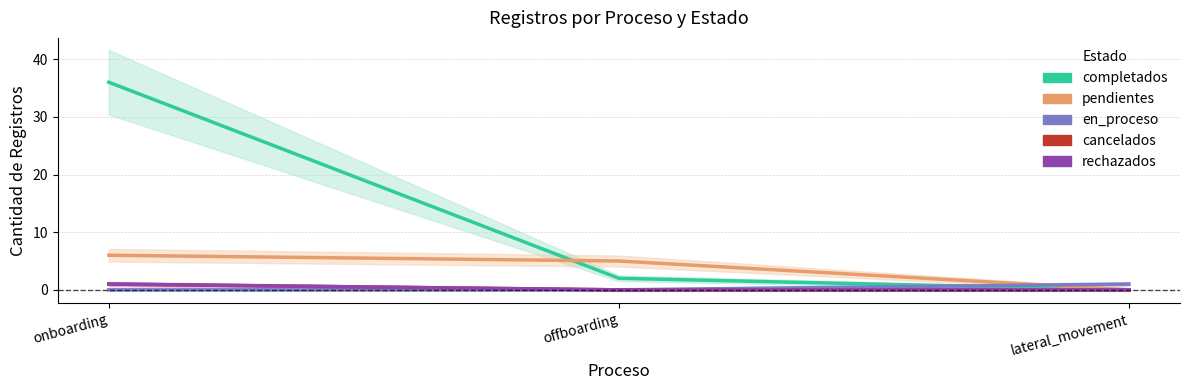

Which category has the lowest value across all series?

lateral_movement